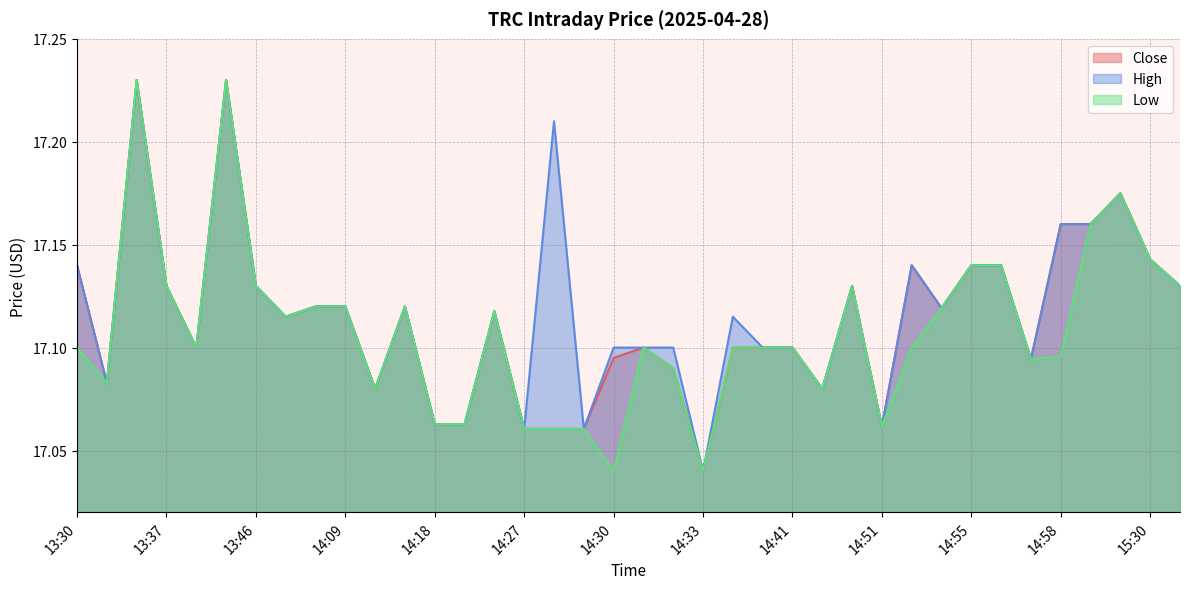

What are all the series names shown in the legend?

Close, High, Low